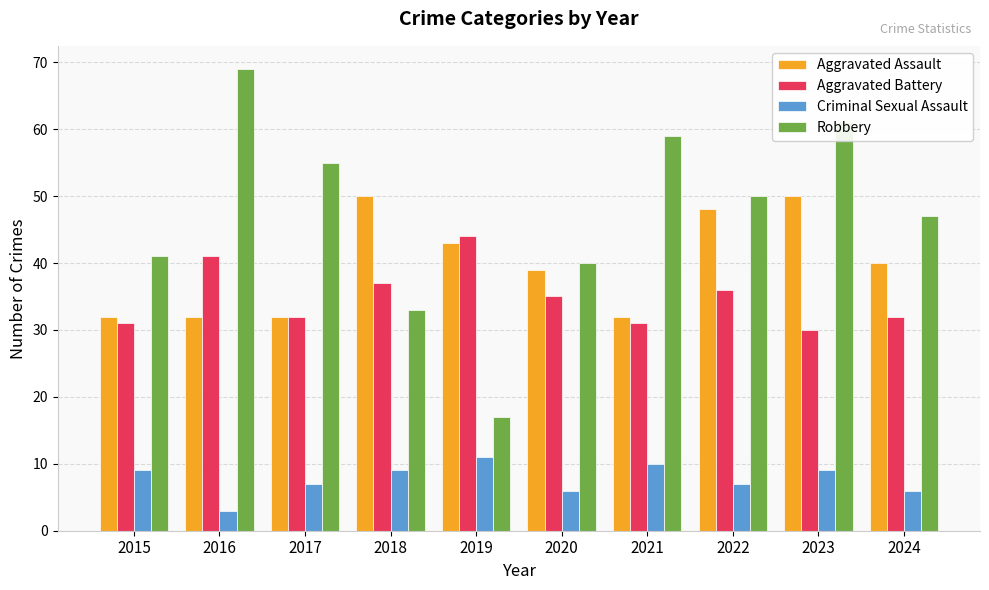

Reading left to right, transcribe all the data shown in this chart.

Aggravated Assault: 32	32	32	50	43	39	32	48	50	40
Aggravated Battery: 31	41	32	37	44	35	31	36	30	32
Criminal Sexual Assault: 9	3	7	9	11	6	10	7	9	6
Robbery: 41	69	55	33	17	40	59	50	61	47